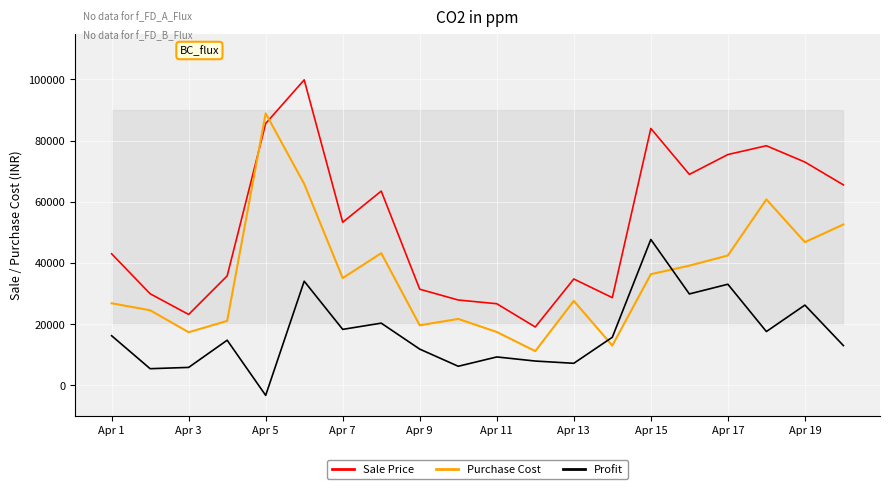

Which series has the largest total across all categories?

Sale Price